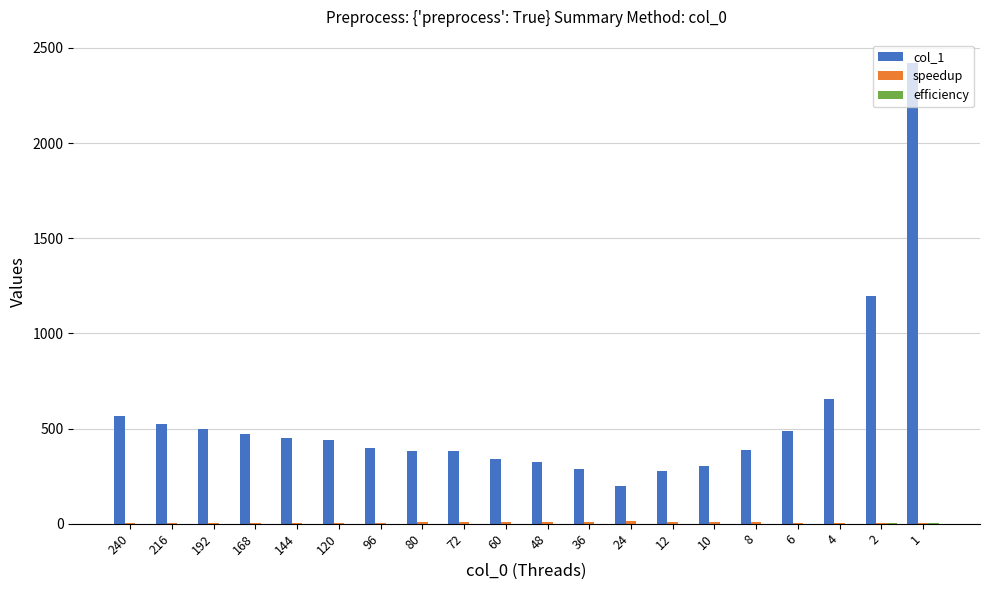

Which series has the largest total across all categories?

col_1